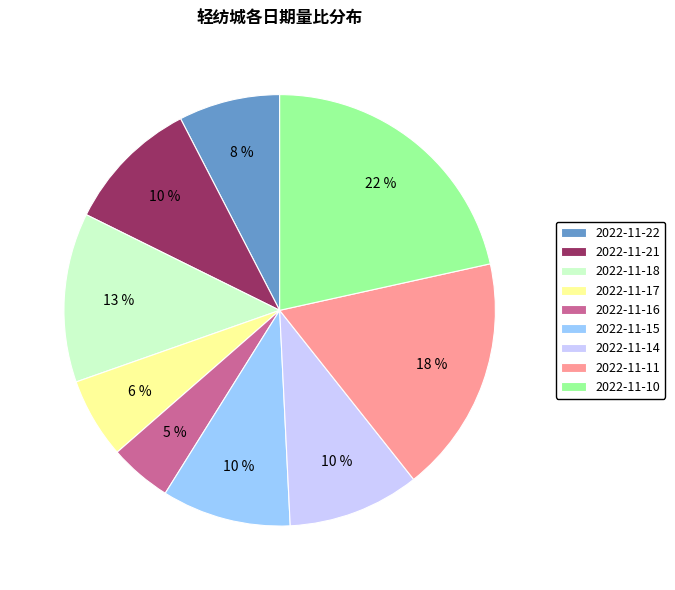

How many slices are in this pie chart?

9